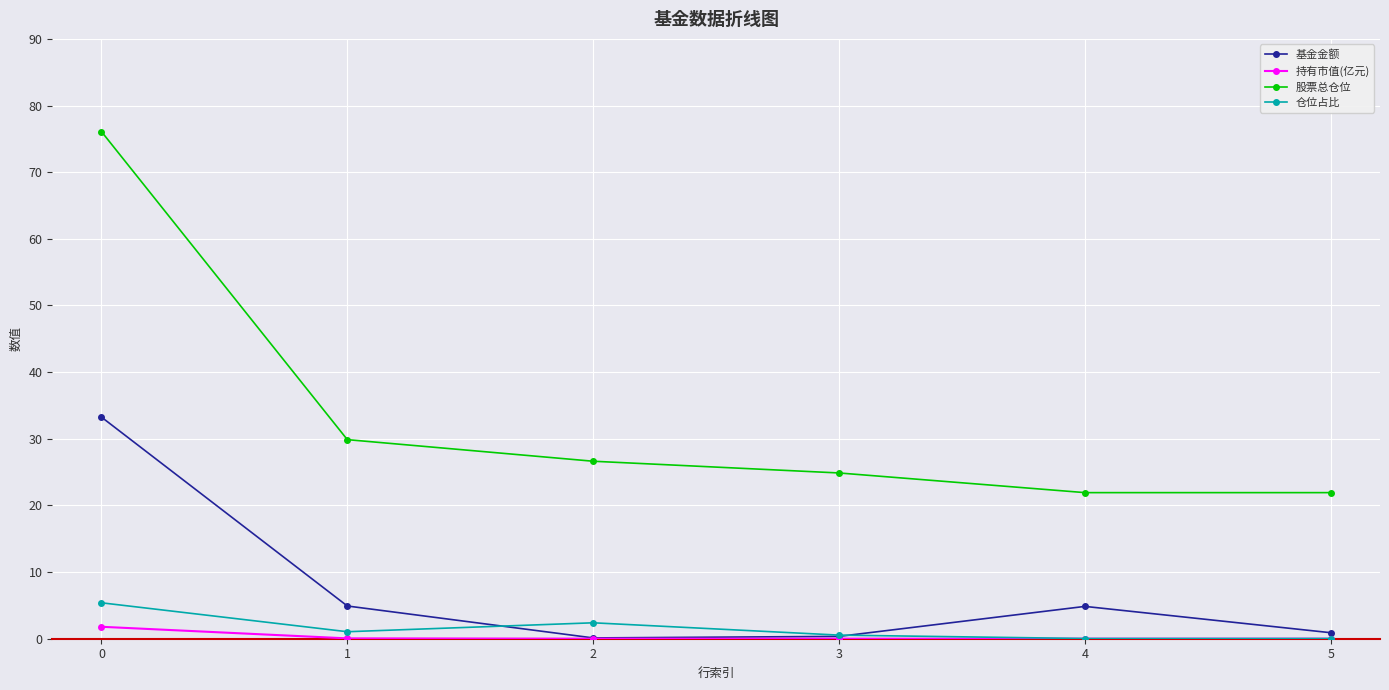

True or false: 基金金额 has a value of 0.9 at 5.

True